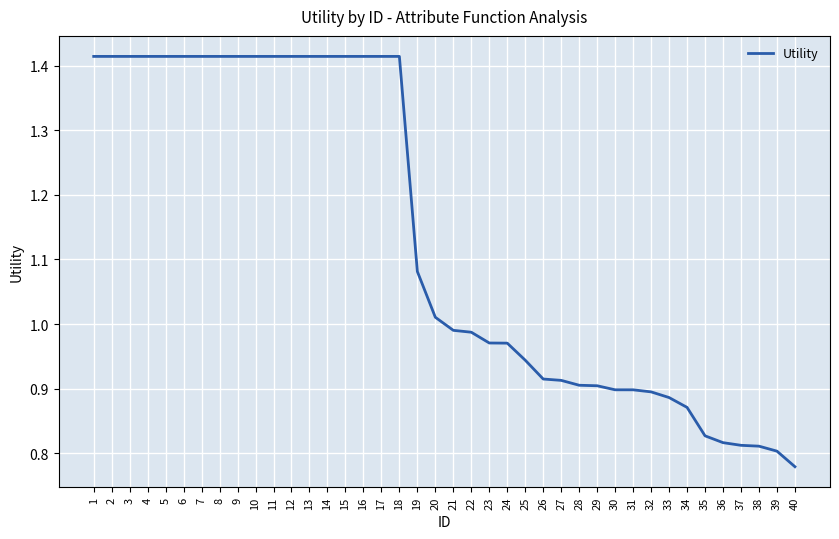

Between 7 and 29, which is larger?

7